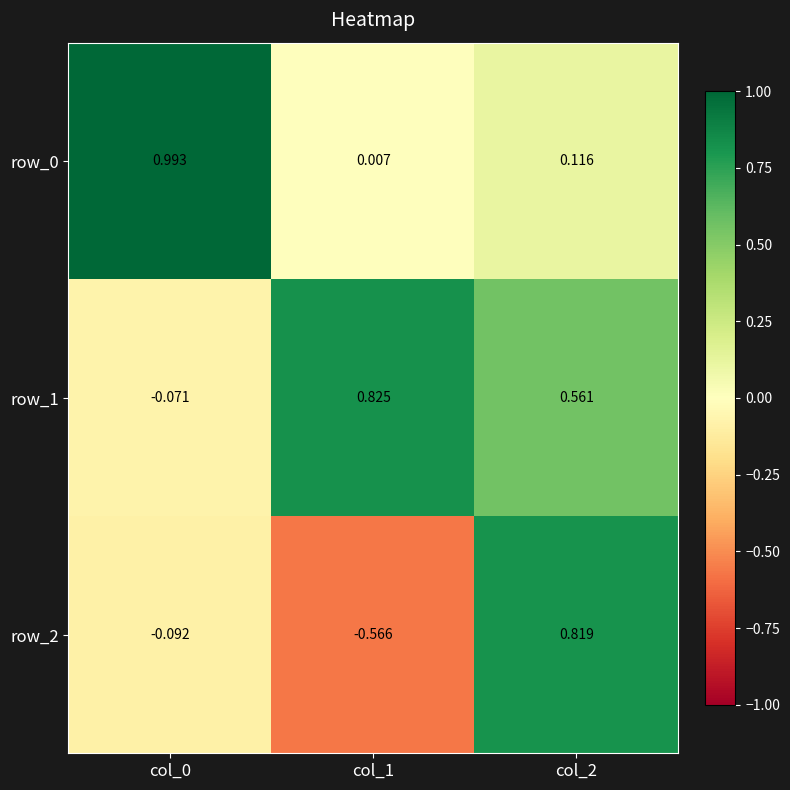

Which has a higher value, col_1 or col_0?

col_0